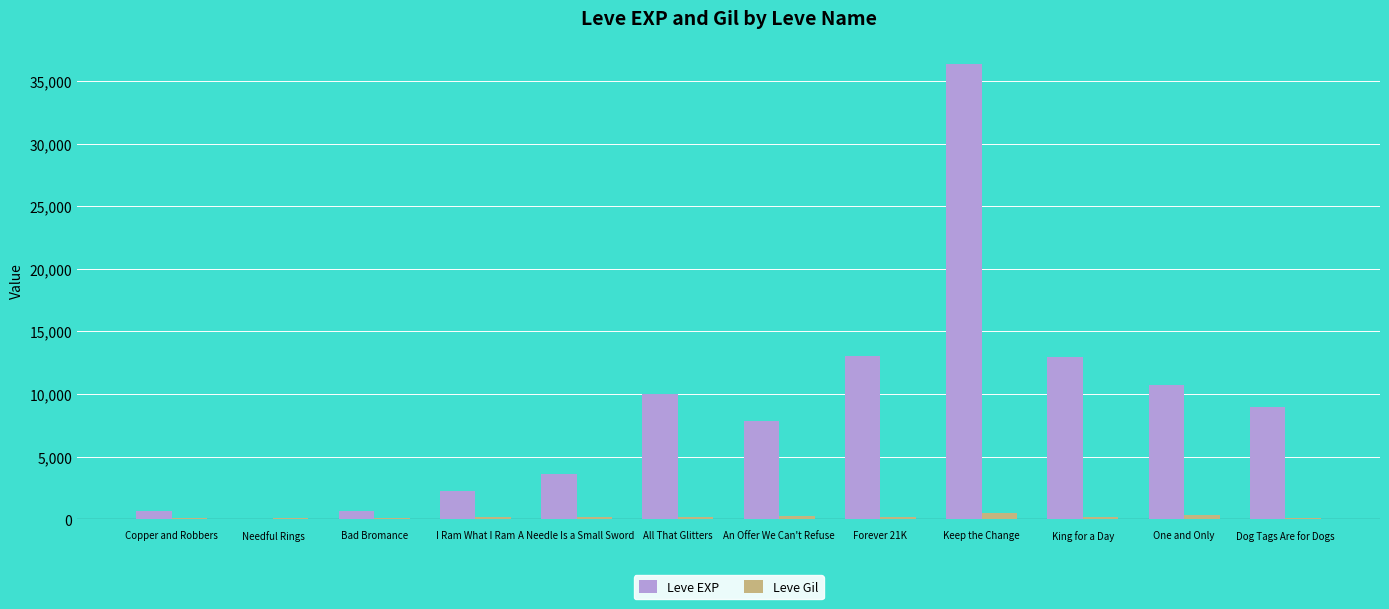

The value of Leve EXP at One and Only is 10710. True or false?

True